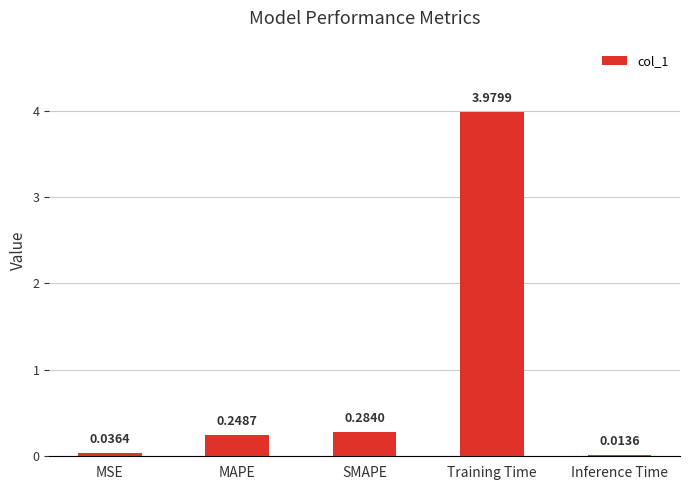

Are the bars horizontal?

No